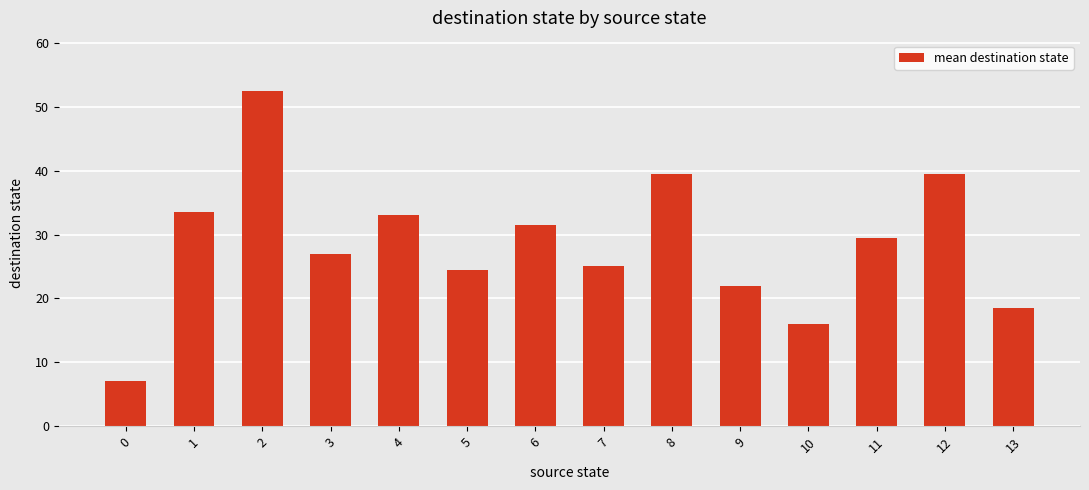

What is the sum of all values?

399.0